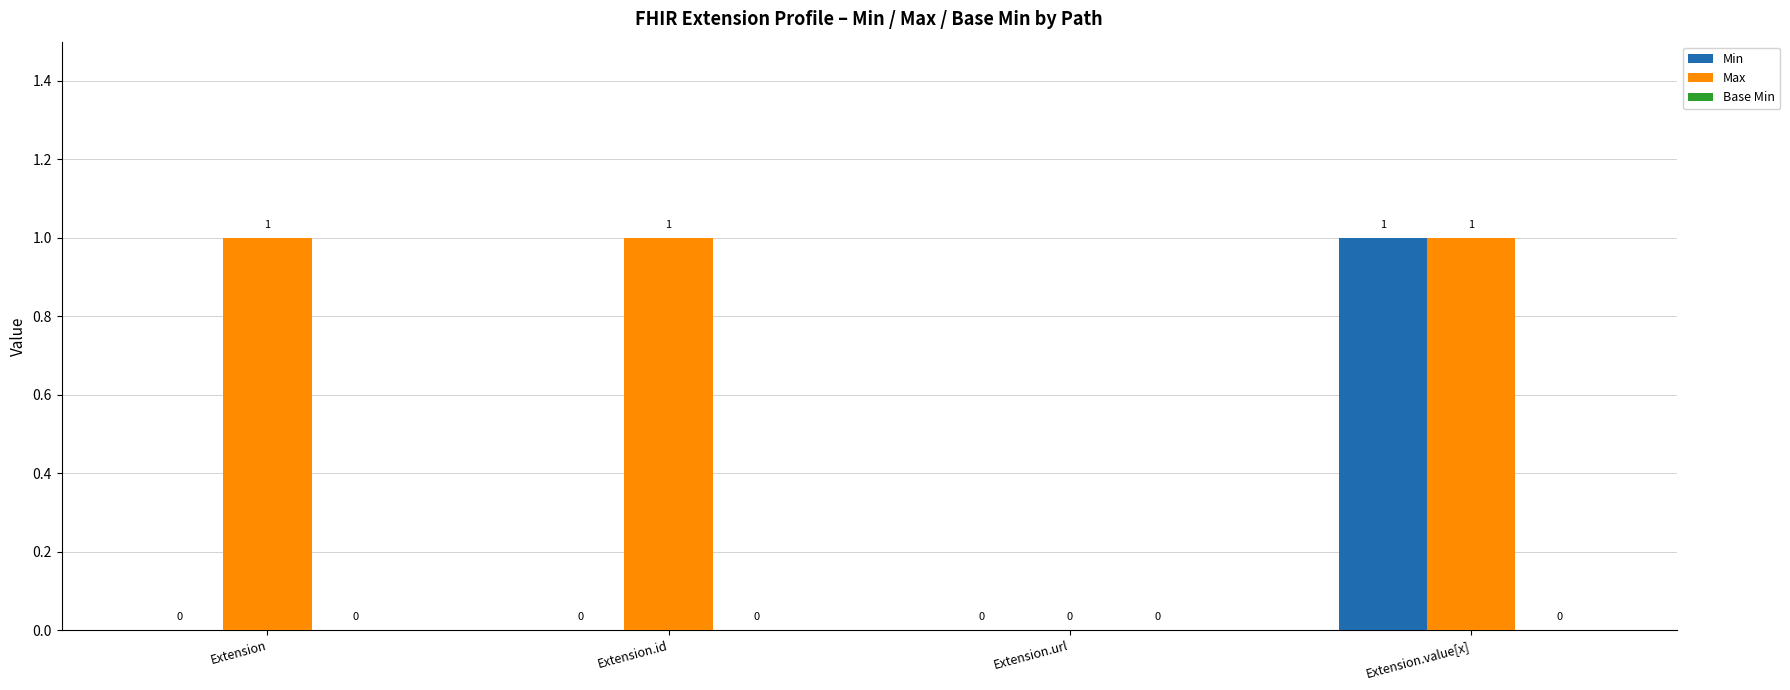

At which category is the sum across all series the highest?

Extension.value[x]